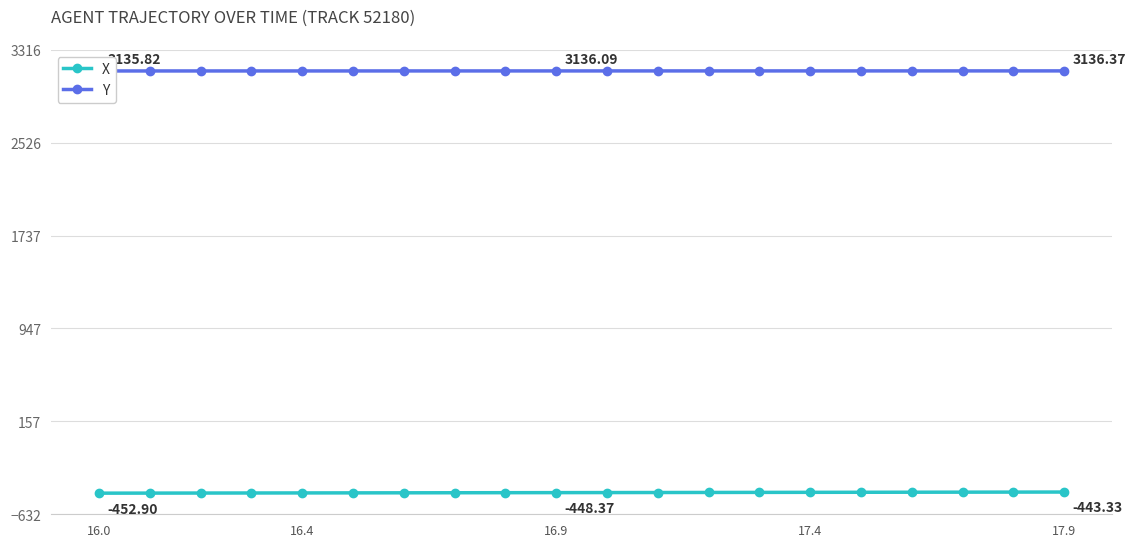

True or false: X and Y cross at least once.

False